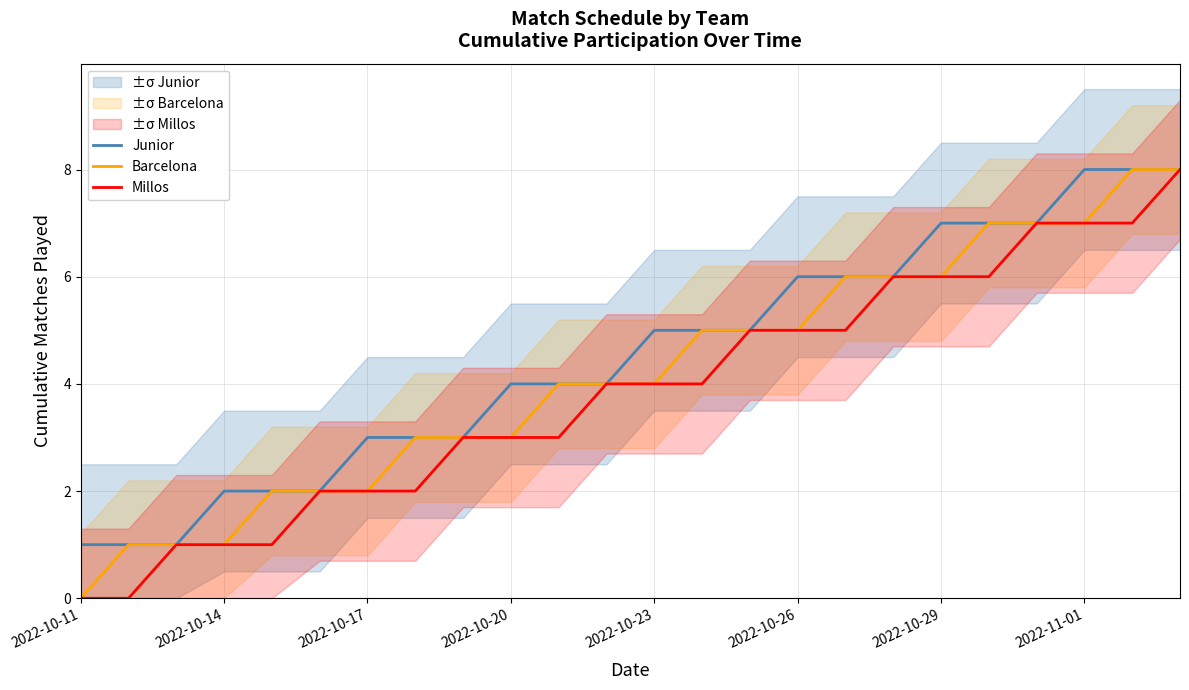

Where is Millos nearest to the value 4?

11